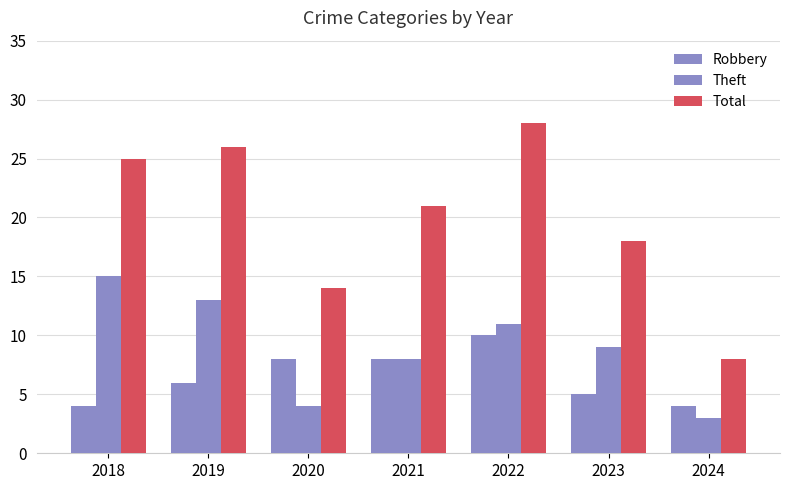

How many values in the Robbery series are below 6?

3